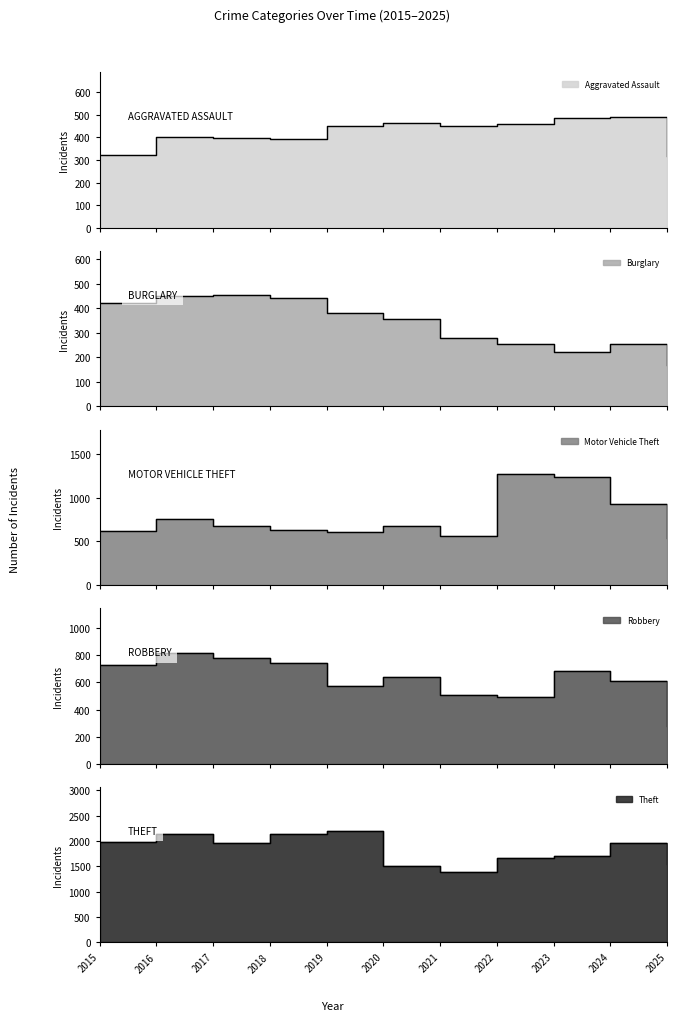

Reading right to left, list all the values displayed in this chart.

Aggravated Assault: 316	492	486	458	452	466	452	392	396	402	323
Burglary: 168	254	223	253	280	357	383	443	453	451	421
Motor Vehicle Theft: 537	931	1243	1272	560	673	611	631	680	756	614
Robbery: 281	610	687	495	506	637	577	741	780	819	726
Theft: 1542	1965	1711	1665	1392	1512	2190	2140	1968	2148	1981